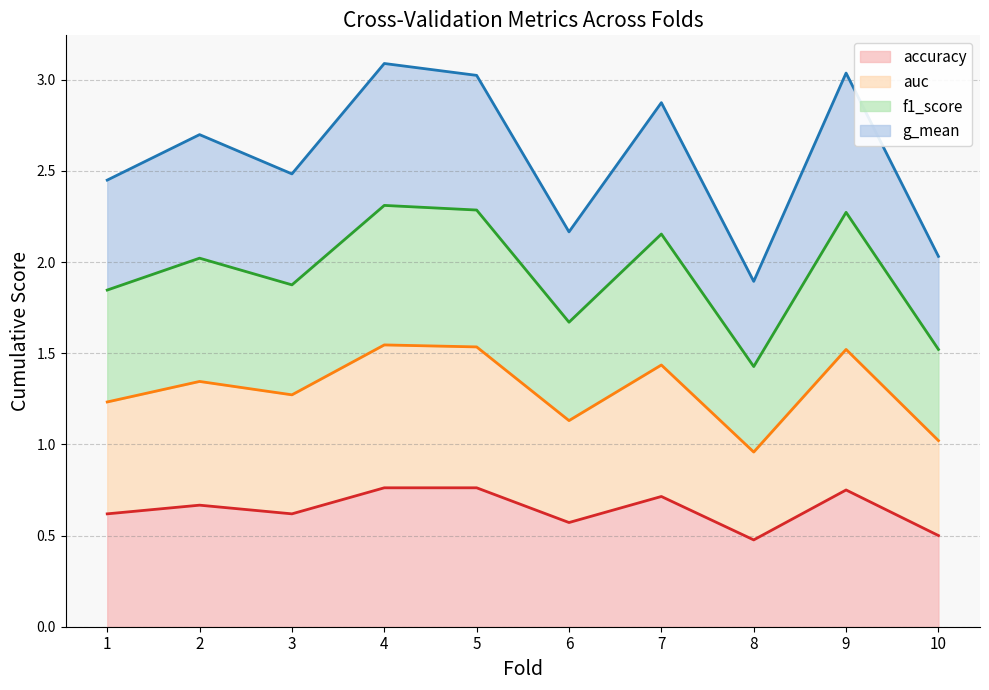

Which has a higher value, 1 or 6?

1